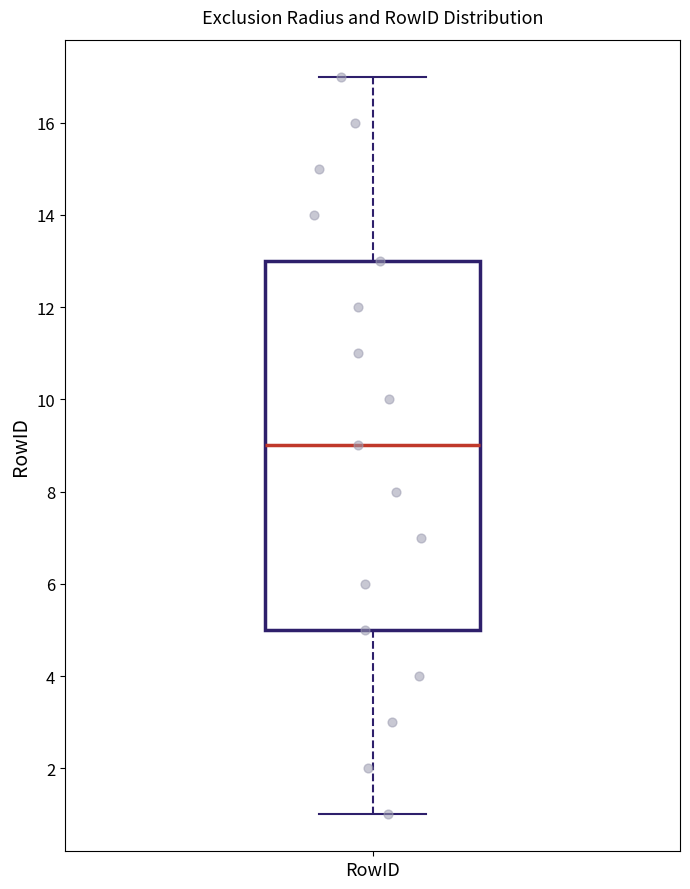

Transcribe this box plot: give where the median line is, the range the box spans, and where the two whiskers end, as read against the y-axis. The values are not printed on the chart, so give them approximately, as read against the axis.

median 9, box 5 to 13, whiskers 1 to 17